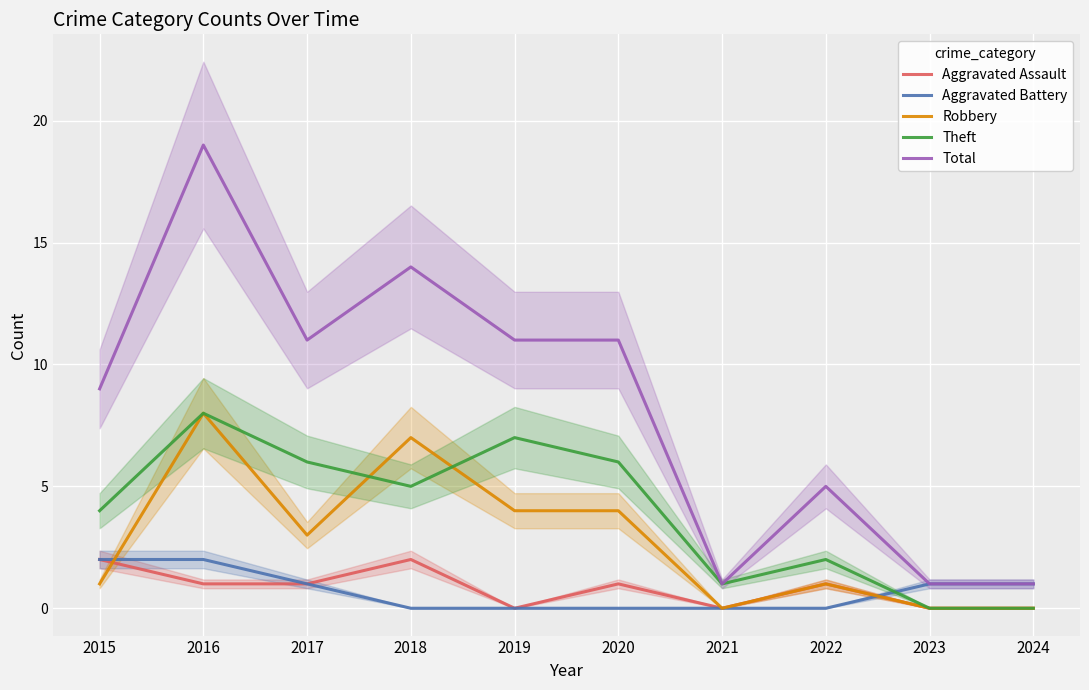

Which series has the largest range (max minus min)?

Total